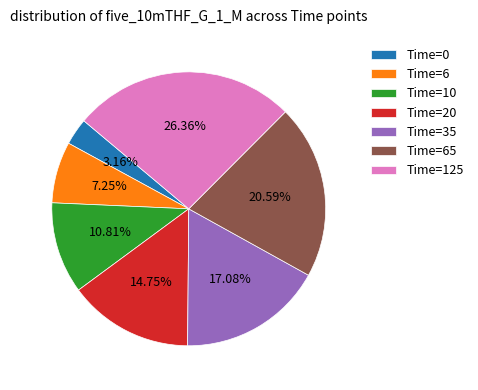

Does Time=0 account for over 50% of the chart?

No